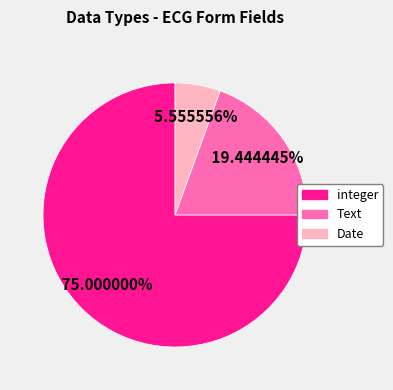

Count the number of slices in the pie.

3